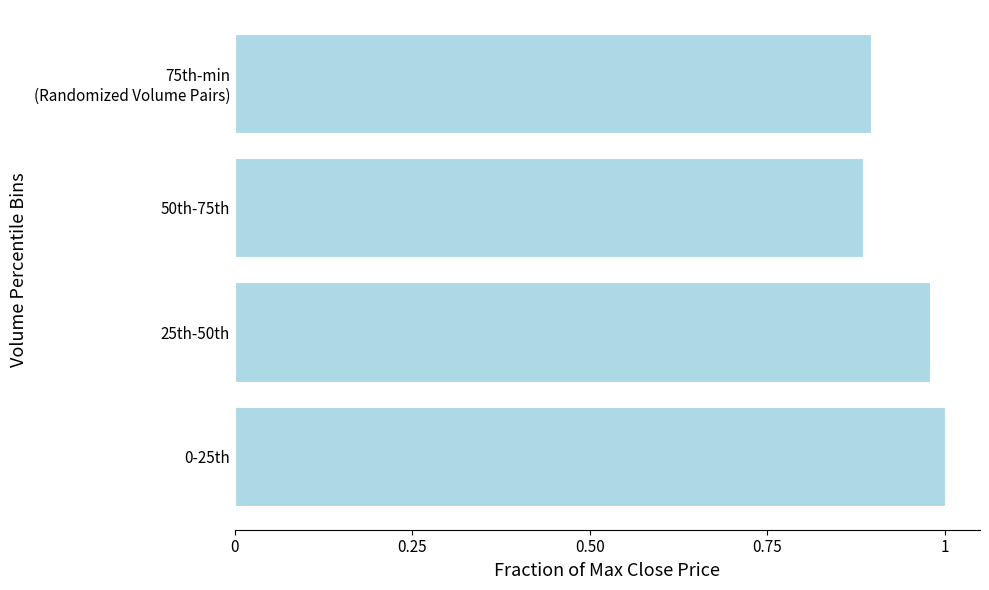

Between 0-25th and 50th-75th, which is larger?

0-25th